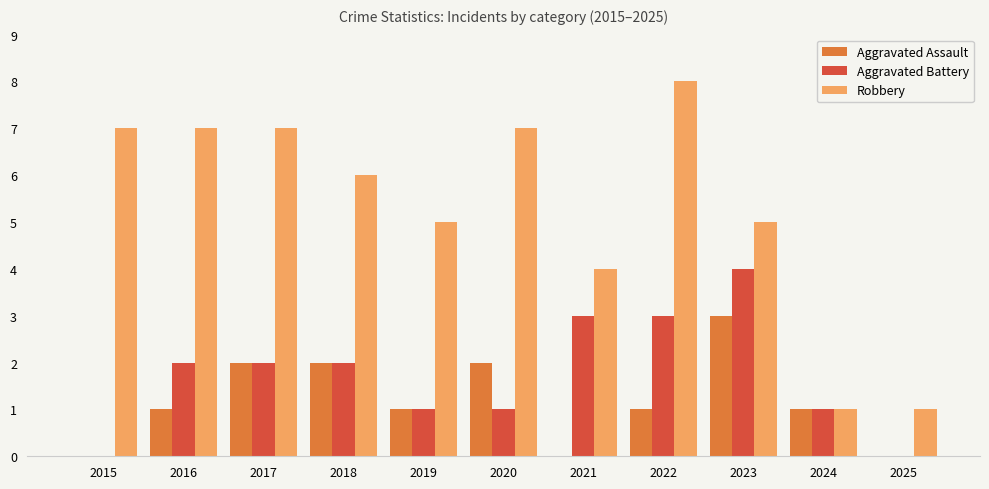

At which label does Aggravated Battery reach its peak?

2023